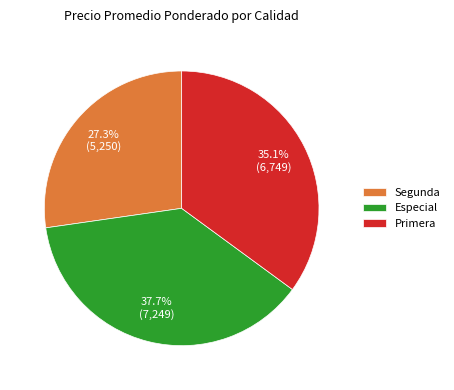

The Primera slice represents 27% of the pie. True or false?

False